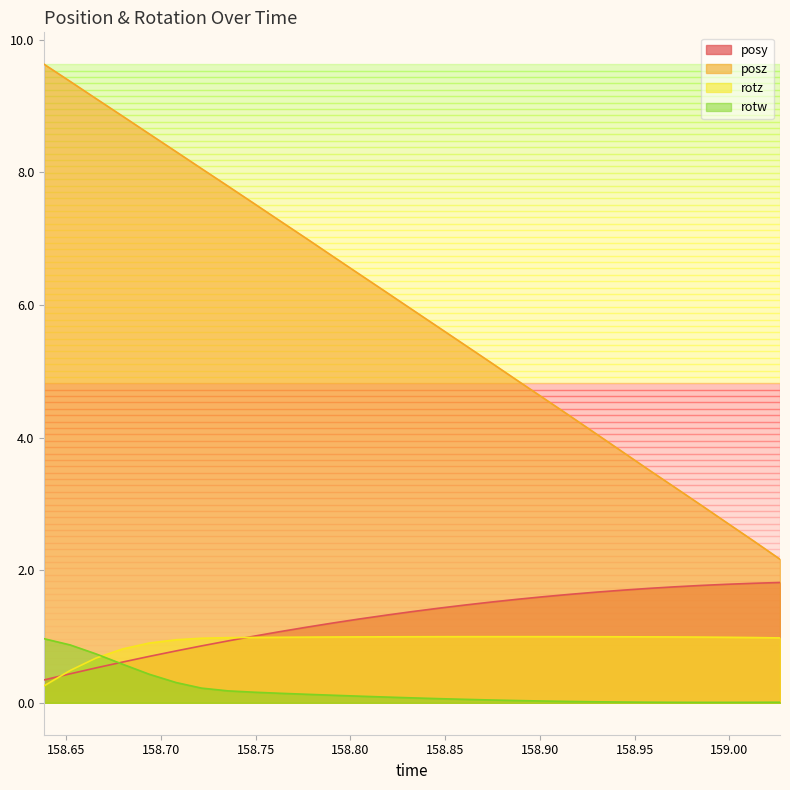

True or false: rotw has a value of 0.4 at 158.6938.

True